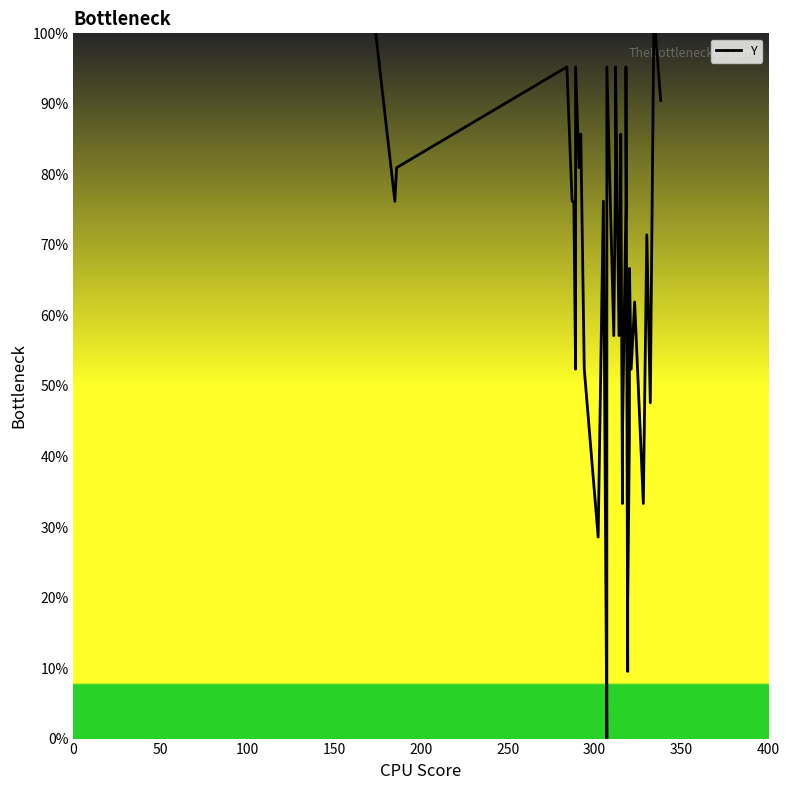

What is the difference between the maximum and minimum values?

100.0